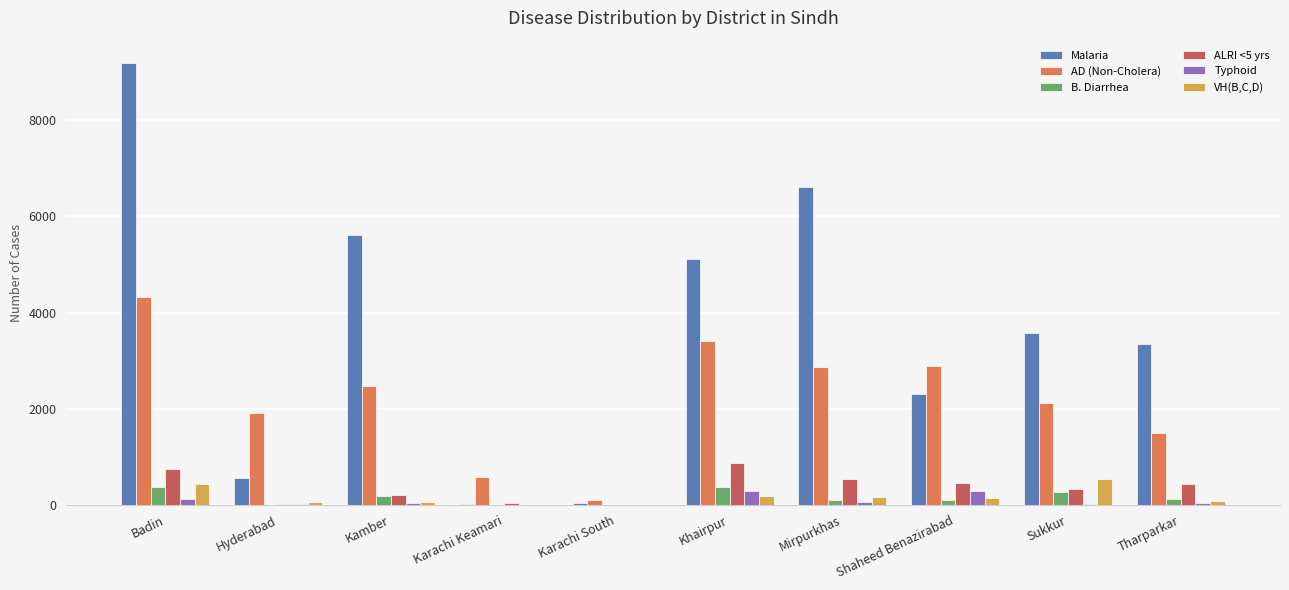

Is it true that AD (Non-Cholera) equals 4014 at Shaheed Benazirabad?

False